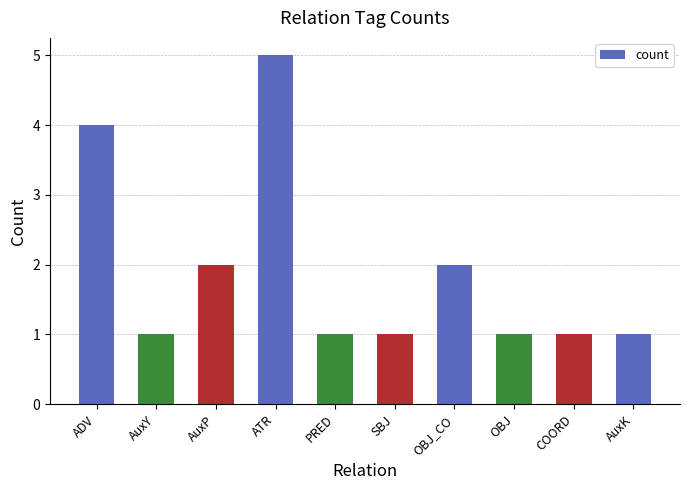

Reading left to right, what are all the values shown in this chart?

ADV=4	AuxY=1	AuxP=2	ATR=5	PRED=1	SBJ=1	OBJ_CO=2	OBJ=1	COORD=1	AuxK=1